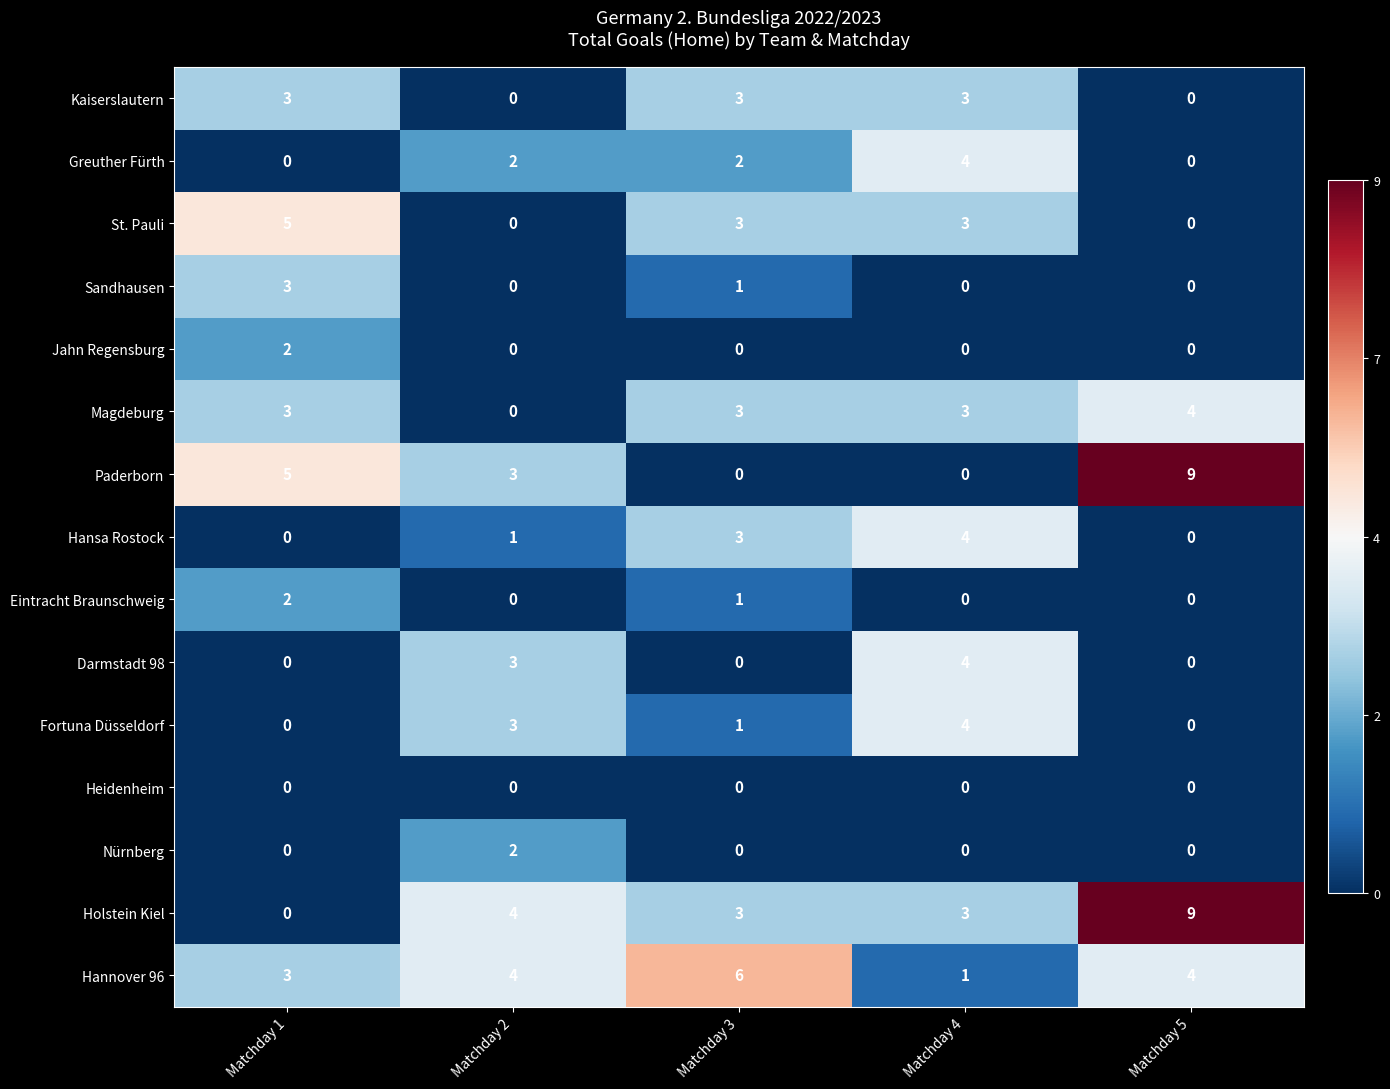

What is the difference between the highest and lowest values at Matchday 3?

6